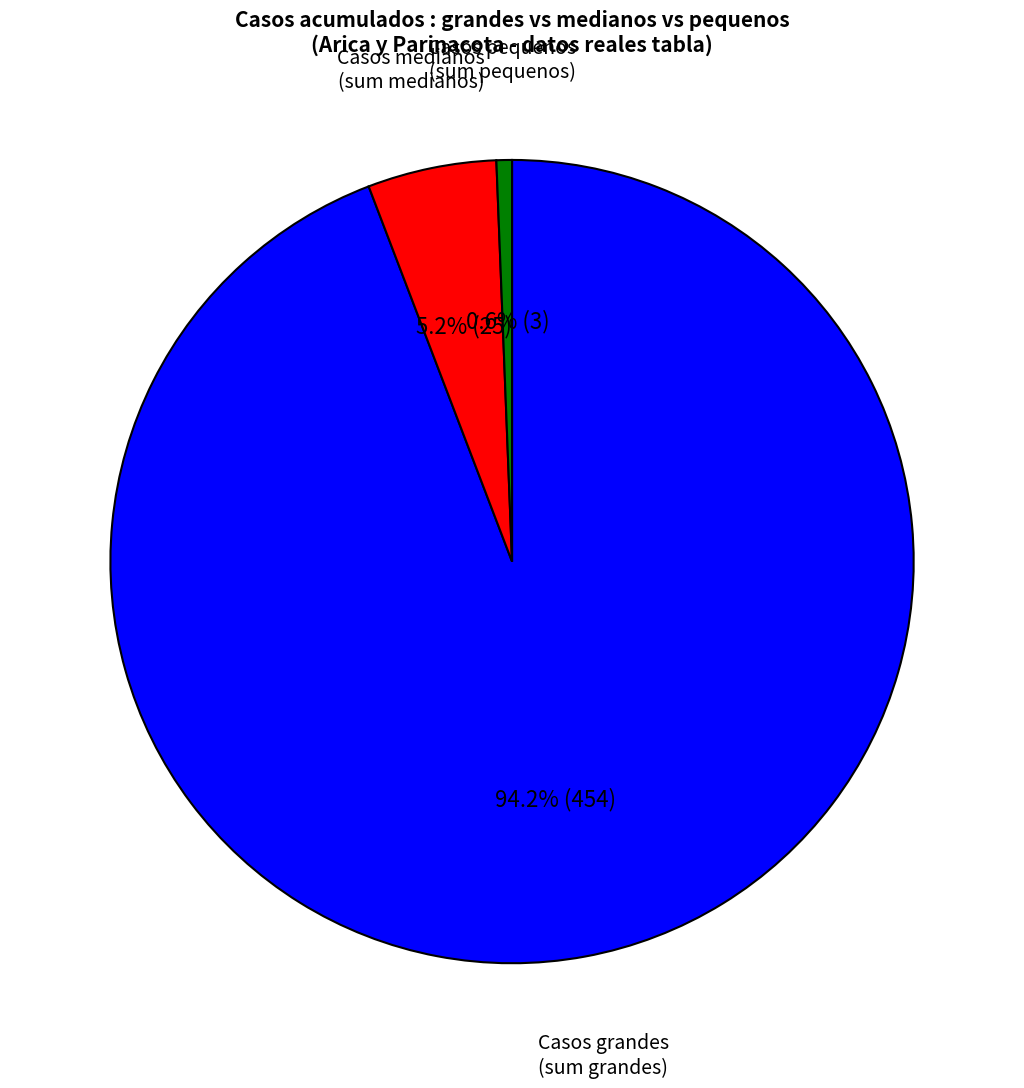

Which has a higher value, Casos medianos or Casos grandes?

Casos grandes